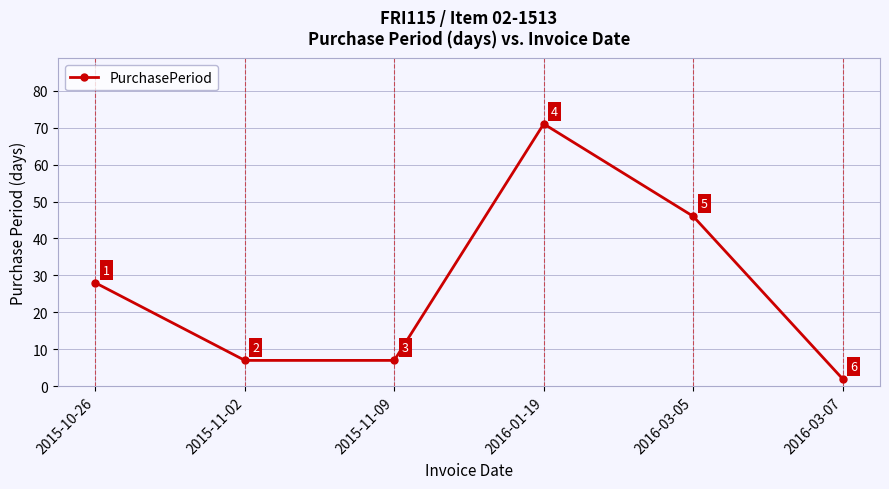

The value at 2015-10-26 is 28. True or false?

True